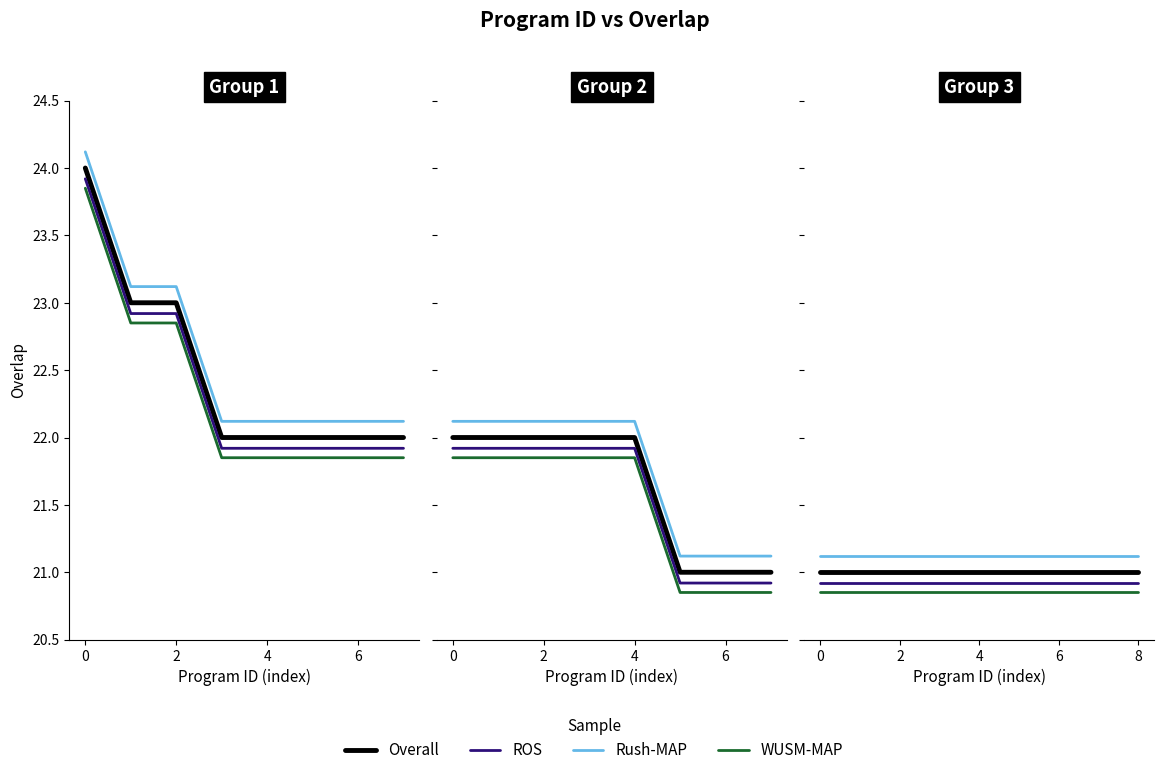

Is it true that Rush-MAP equals 21.1 at 6?

True